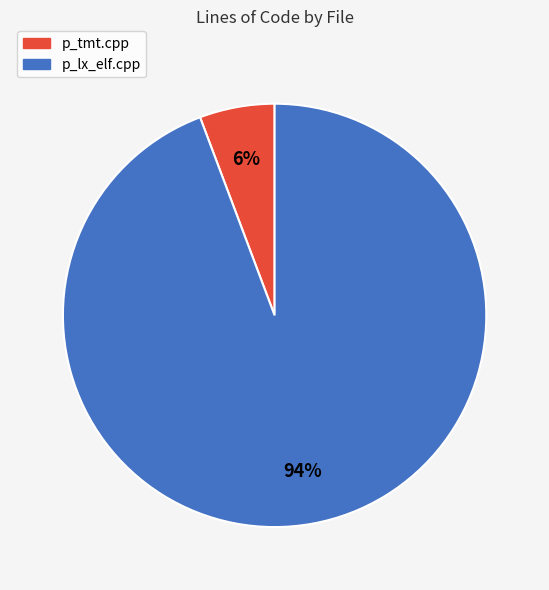

To the nearest percent, what is the combined percentage of p_lx_elf.cpp and p_tmt.cpp?

100%